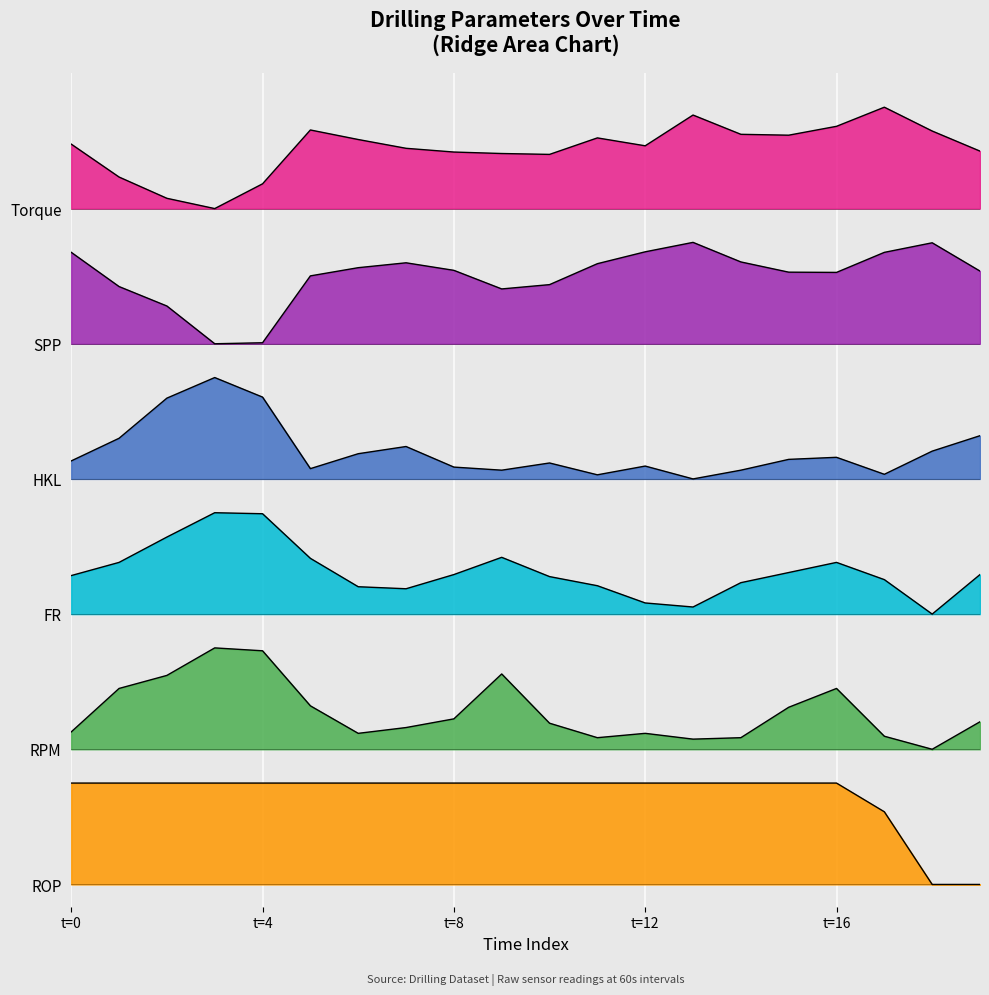

The 60sec_Torque series shows 6.5 at 9. True or false?

True